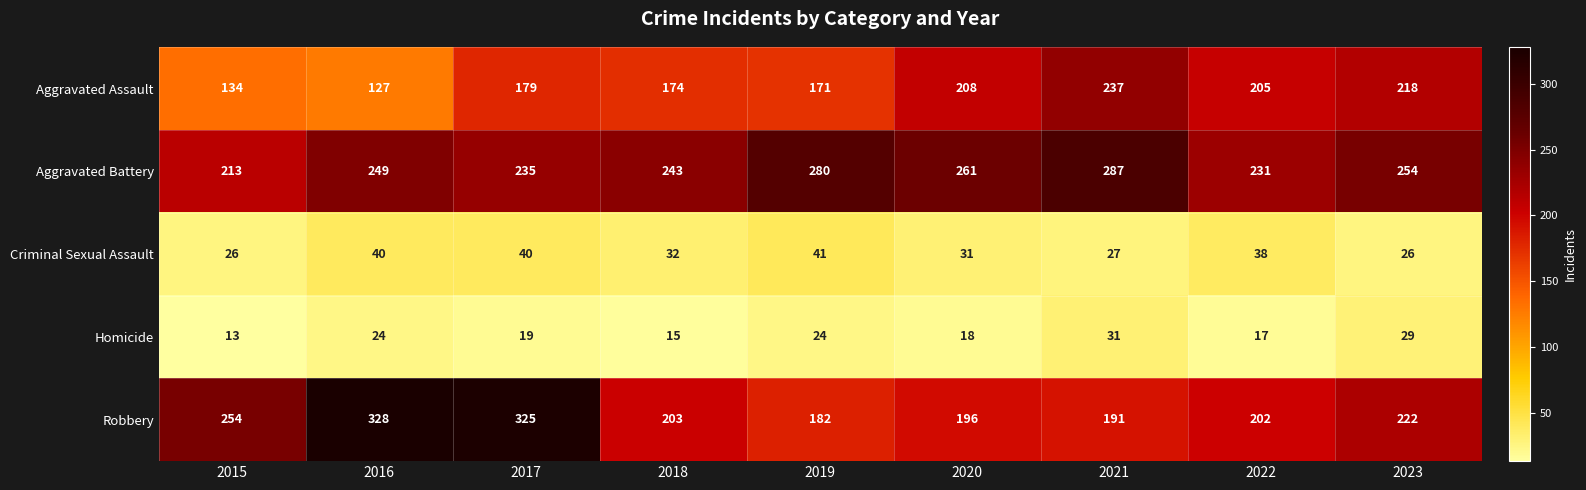

What is the smallest value displayed?

13